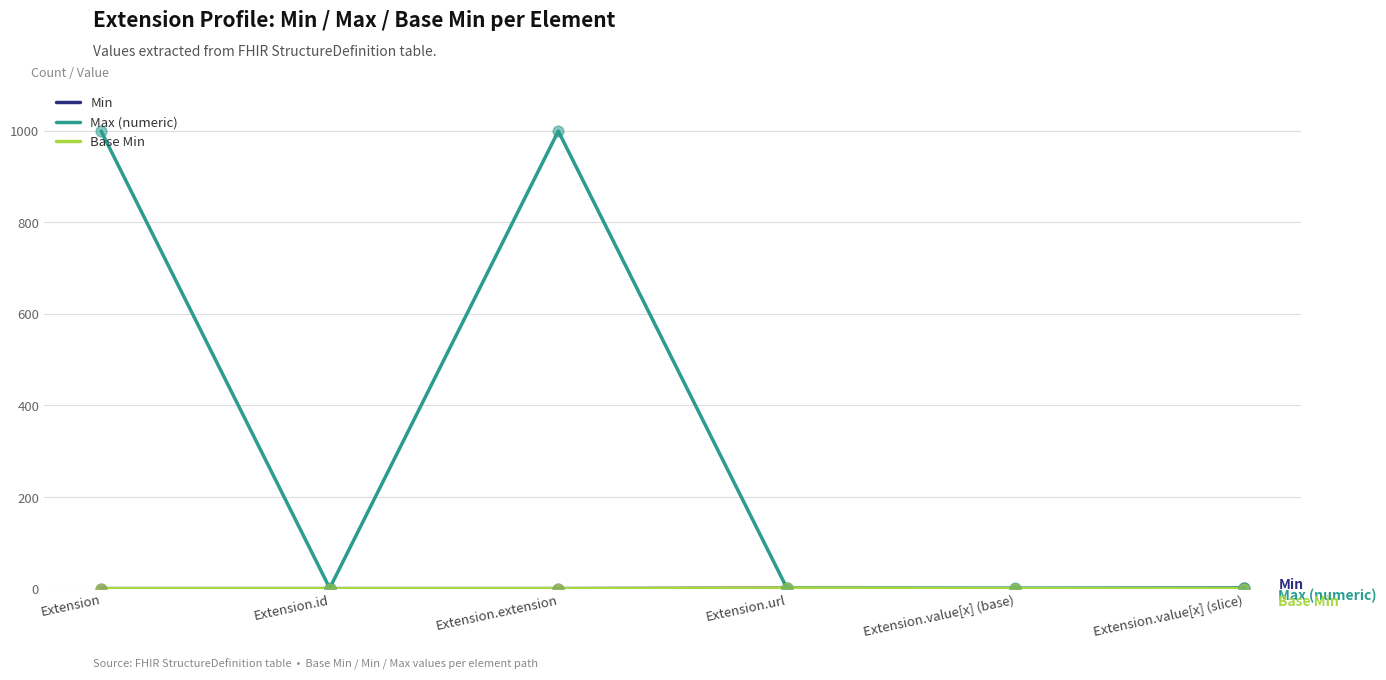

At how many categories does at least one series exceed 354?

2